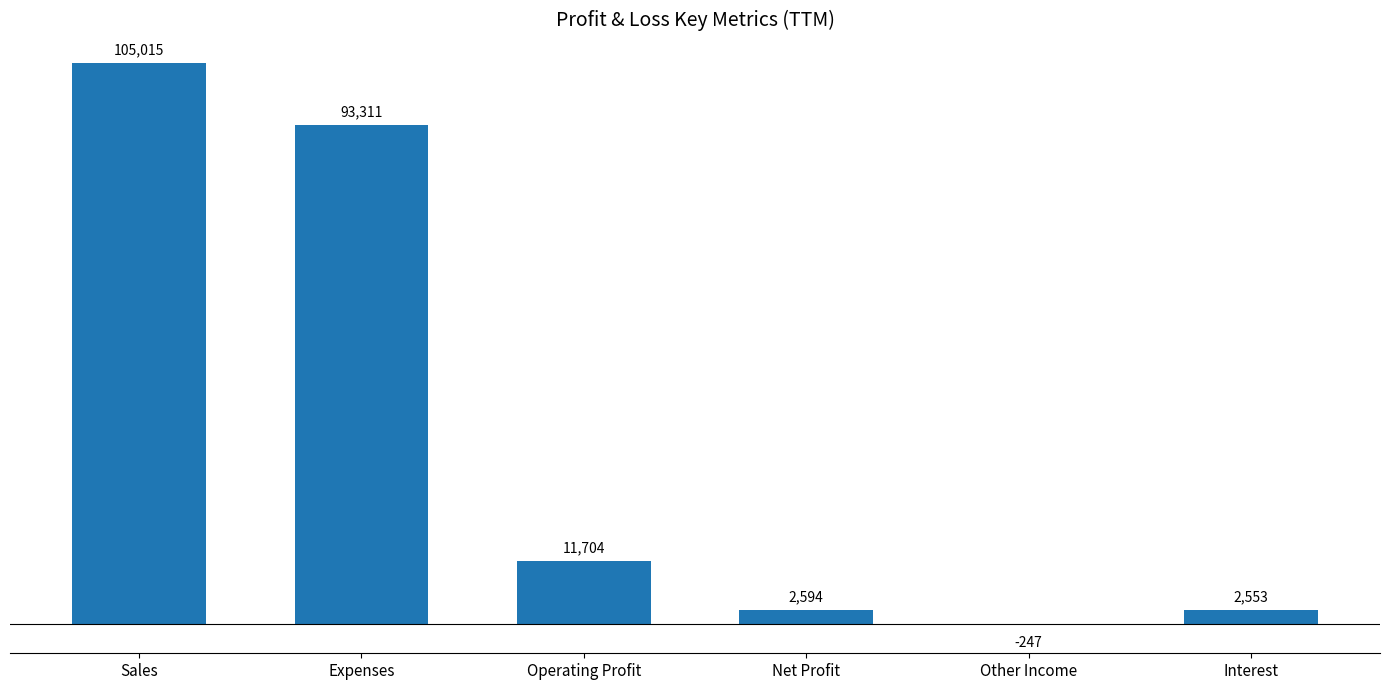

What is the sum of the values at Expenses and Other Income?

93064